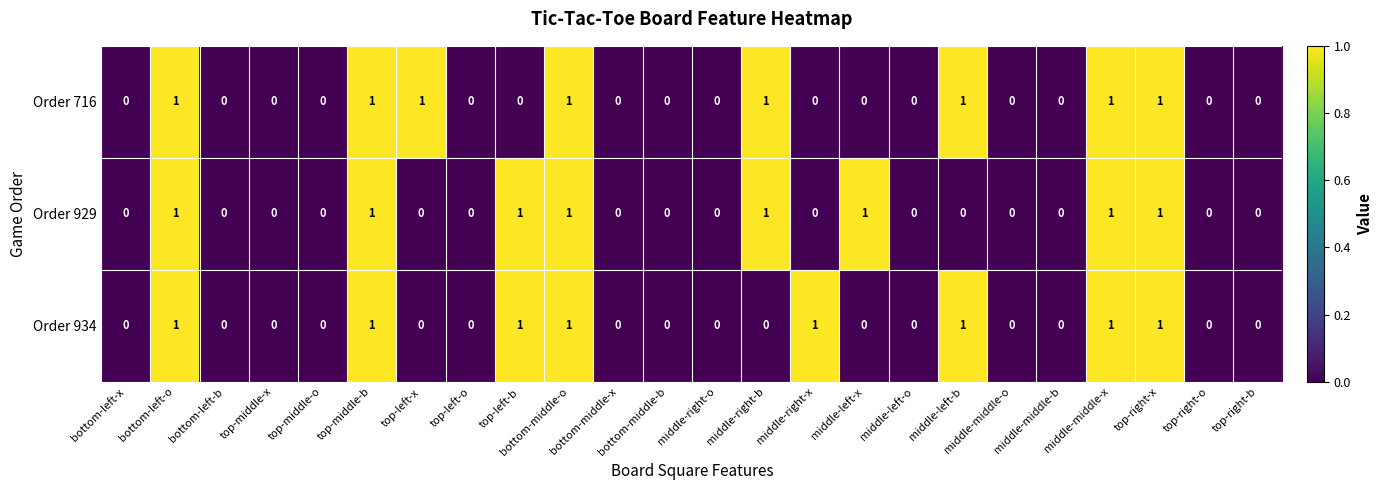

How many Order 934 values are between 0 and 1?

24